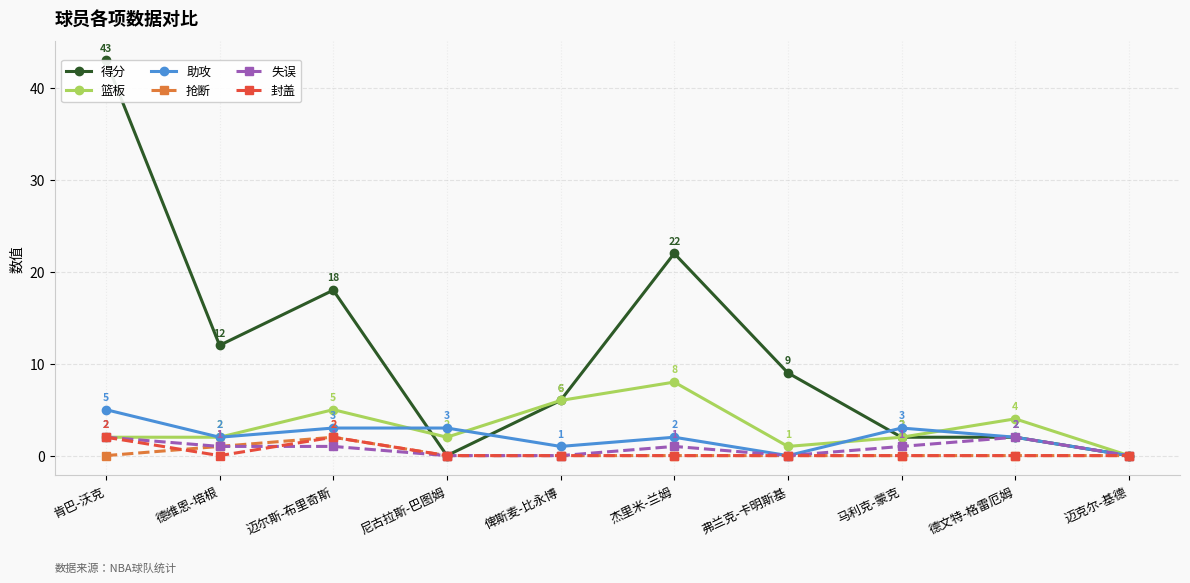

What is the spread (max minus min) of values at 德文特-格雷厄姆?

4